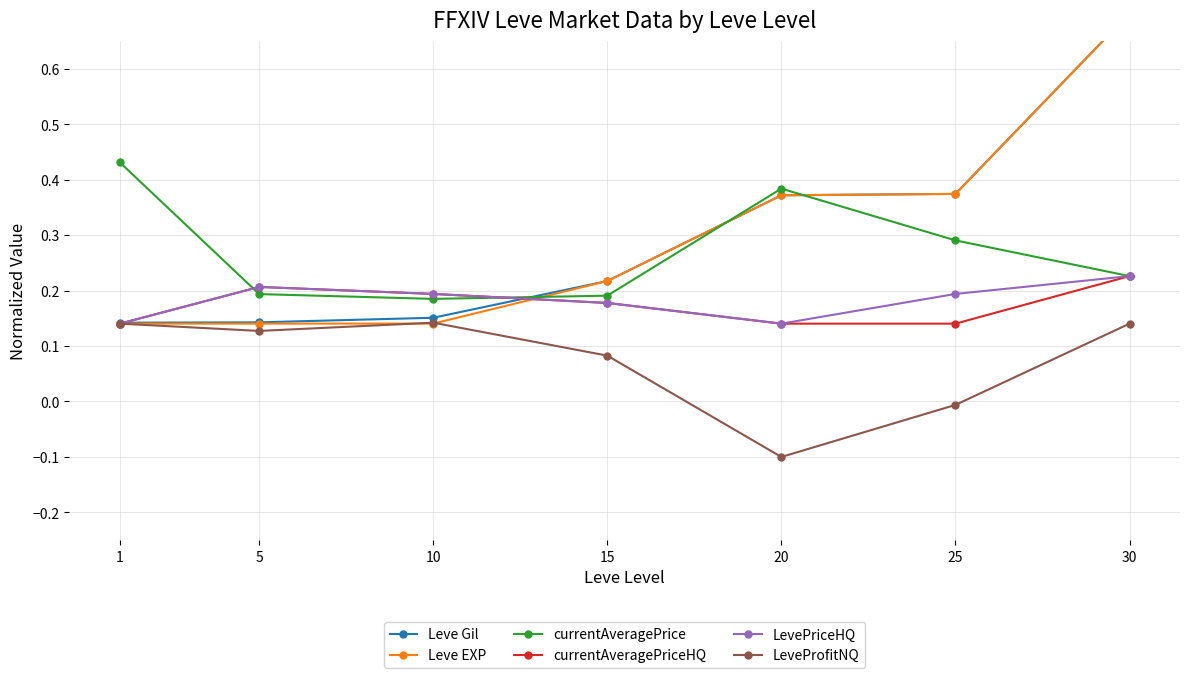

Count the Leve Gil values in the range 0 to 1.

7